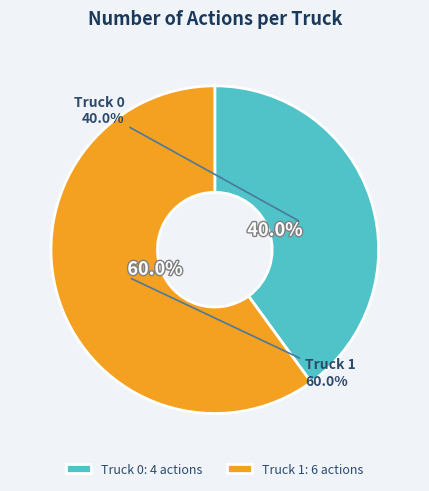

How many segments does this pie chart have?

2